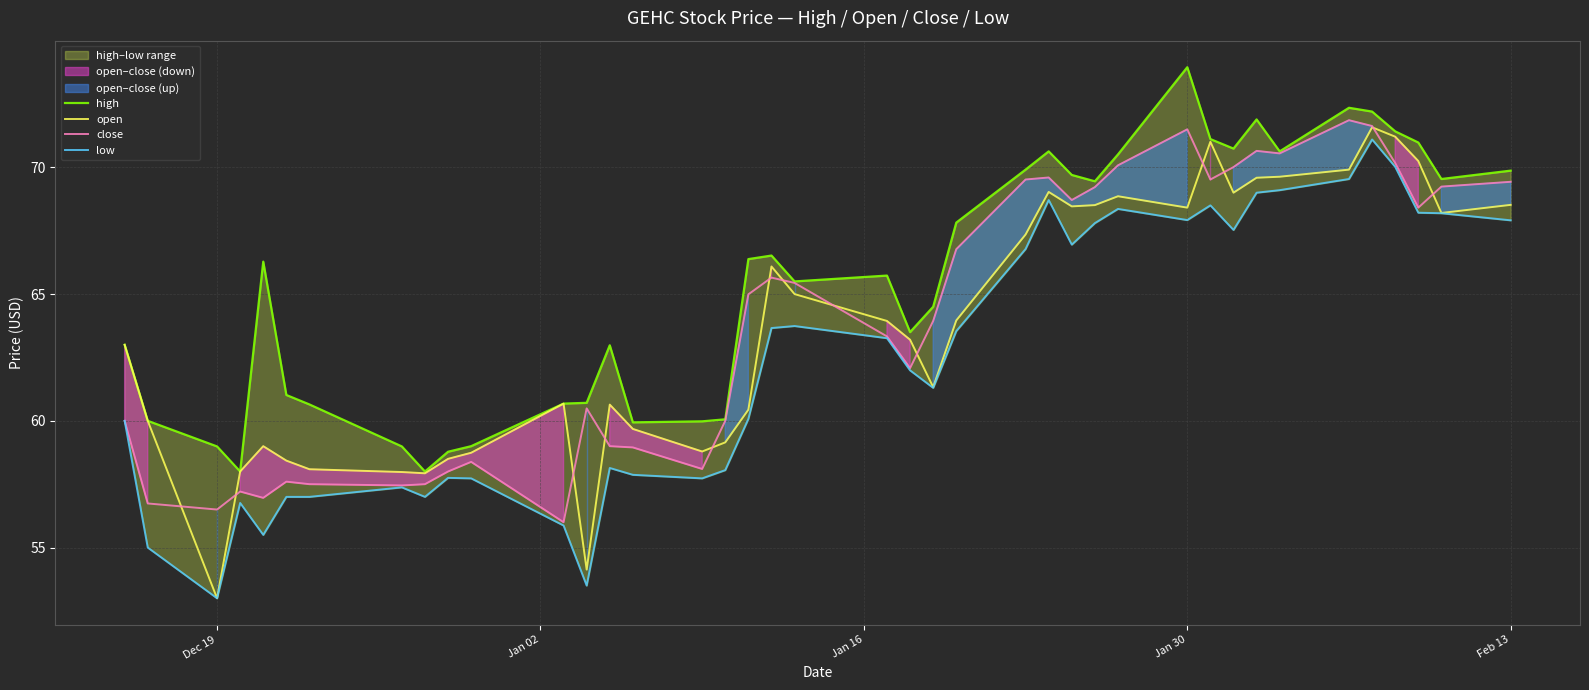

What is the maximum value for close?

71.9